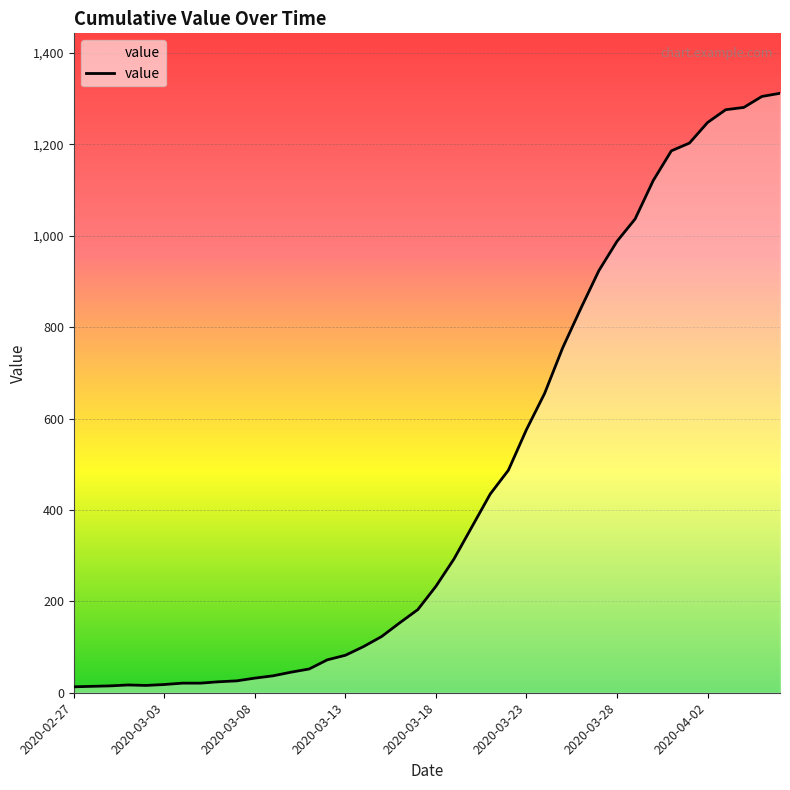

What is the maximum value shown in the chart?

1312